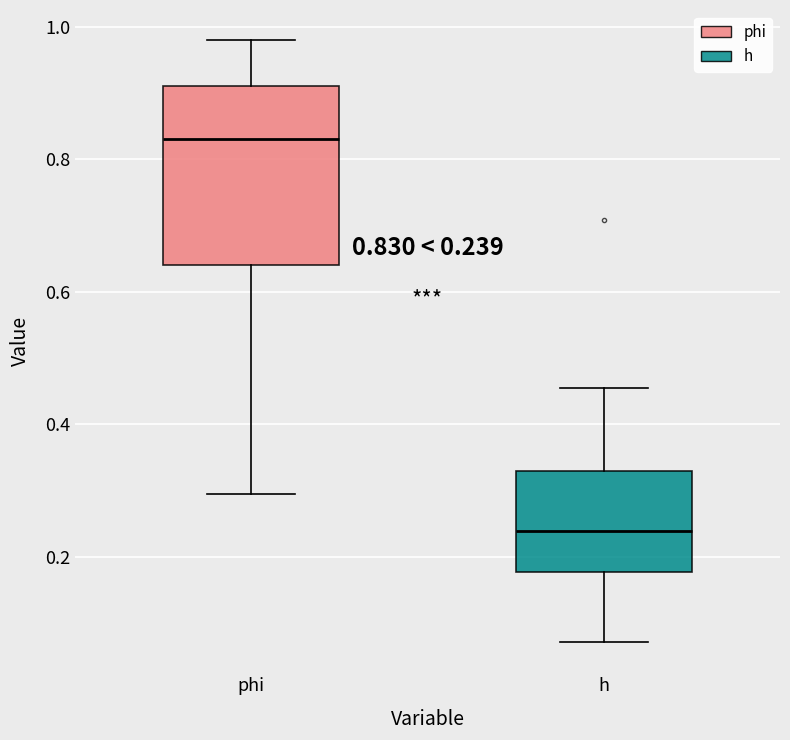

Which box's median line is the lowest?

h